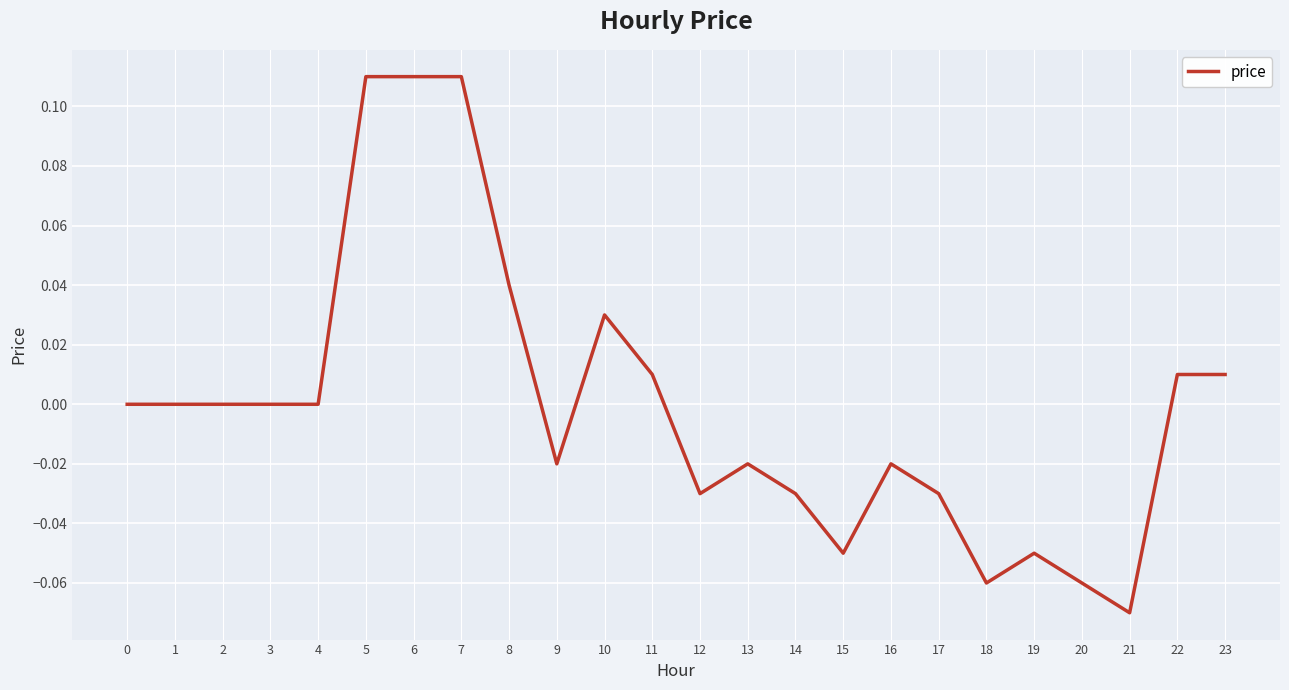

True or false: there are more than 1 points higher than both neighbors.

True